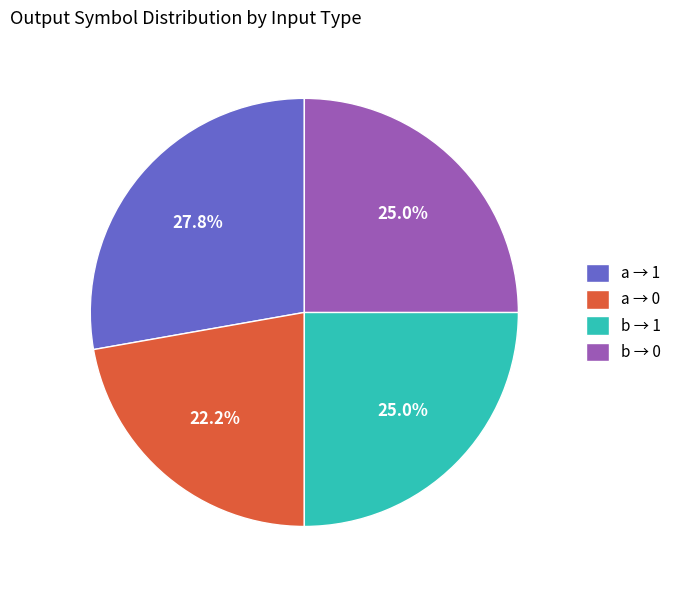

Is there a majority slice in this chart?

No